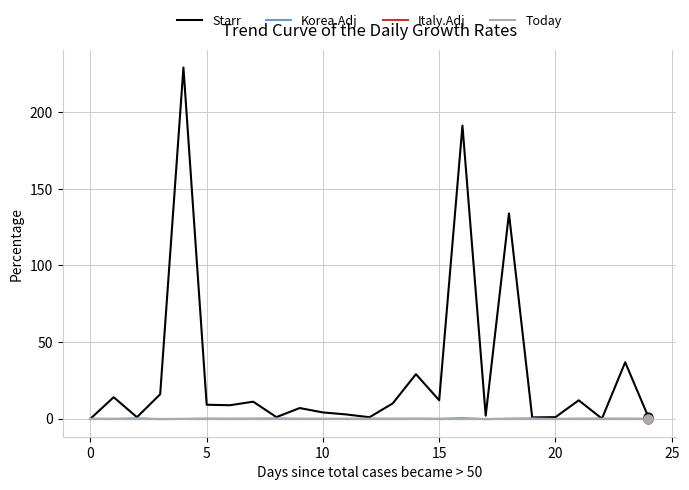

Which series has the largest total across all categories?

Starr